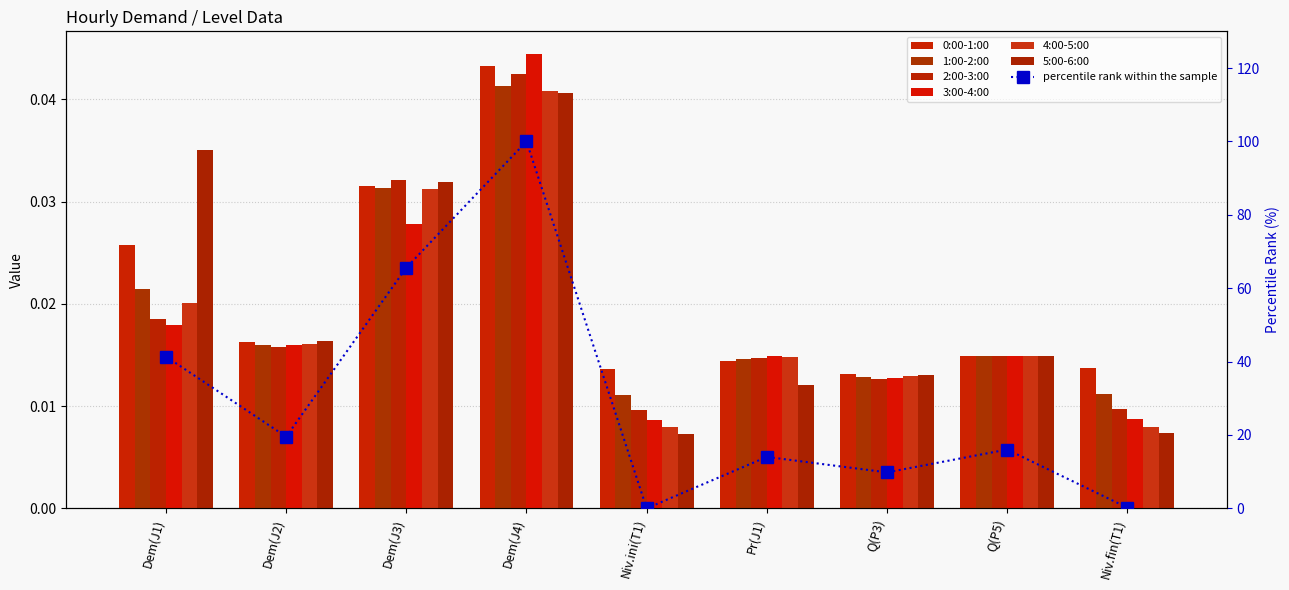

Where is 5:00-6:00 nearest to the value 0?

Niv.ini(T1)